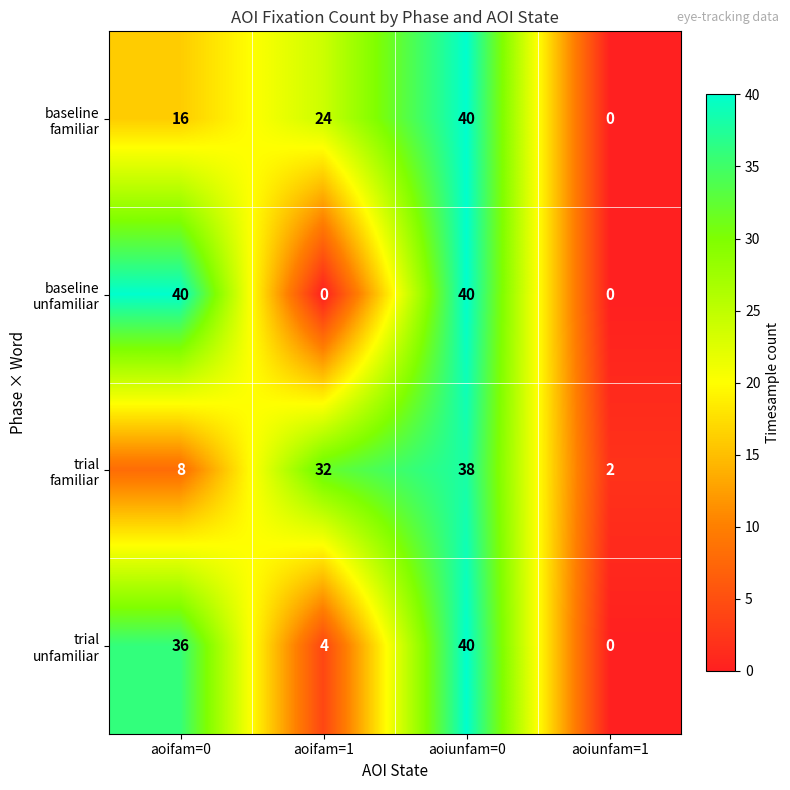

What is the total value across all series at aoifam=0?

100